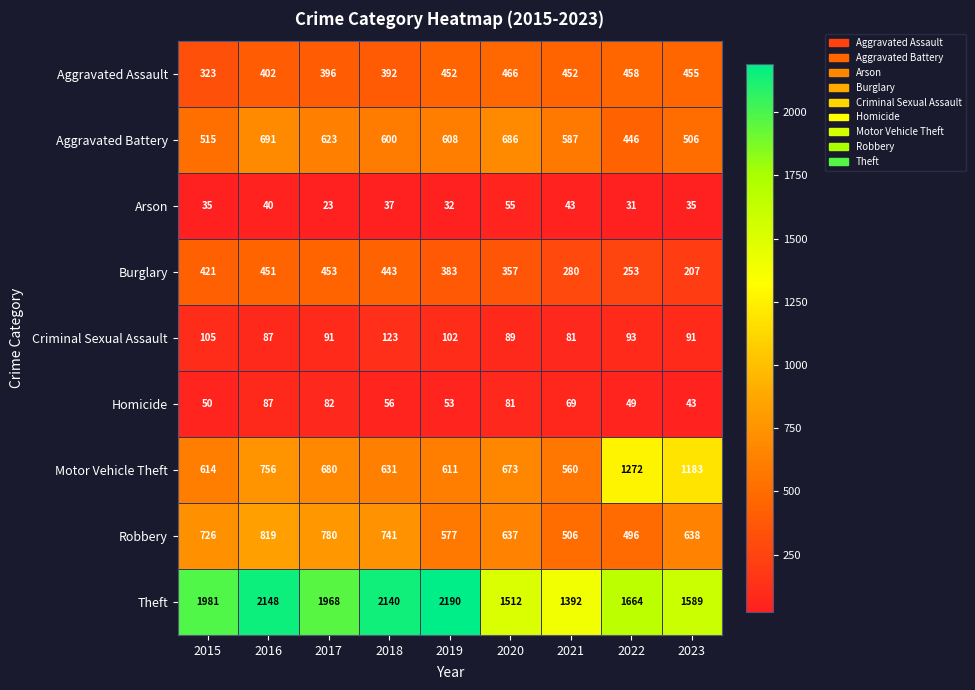

Which series has the largest total across all categories?

Theft